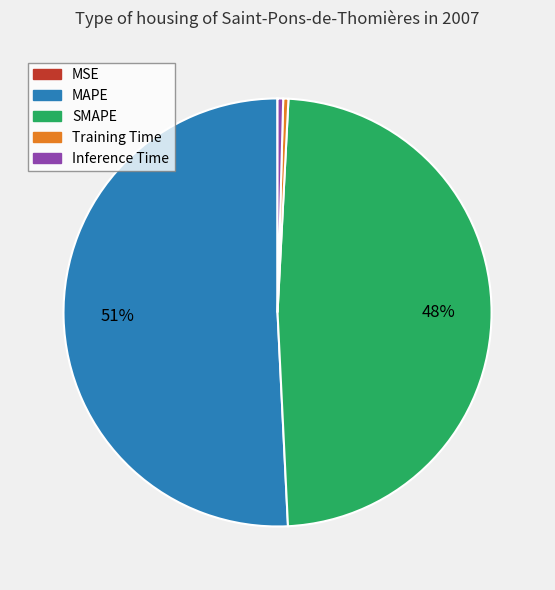

True or false: Training Time accounts for 12% of the total.

False